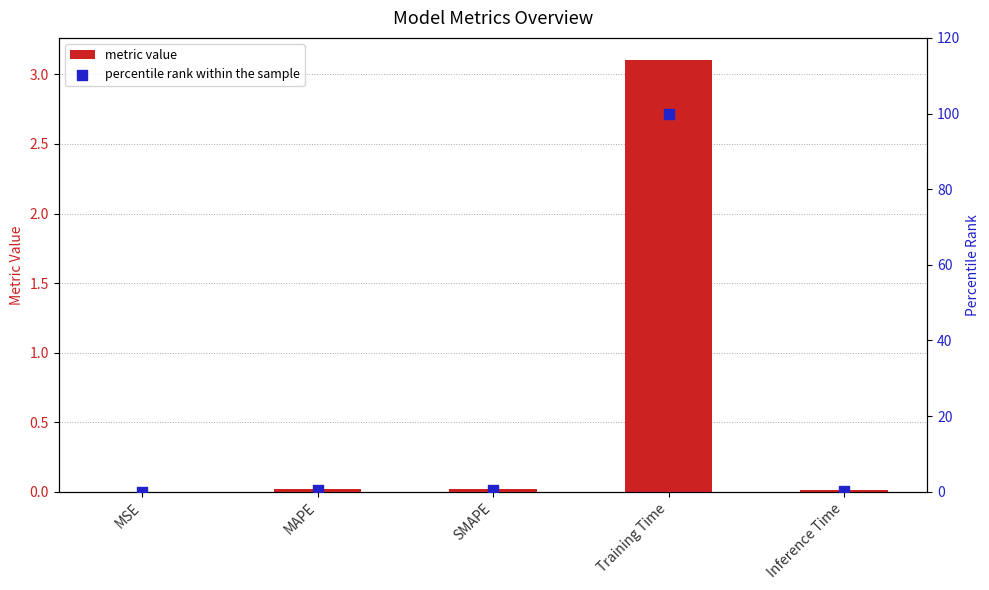

What is the total value across all series at Training Time?

103.1